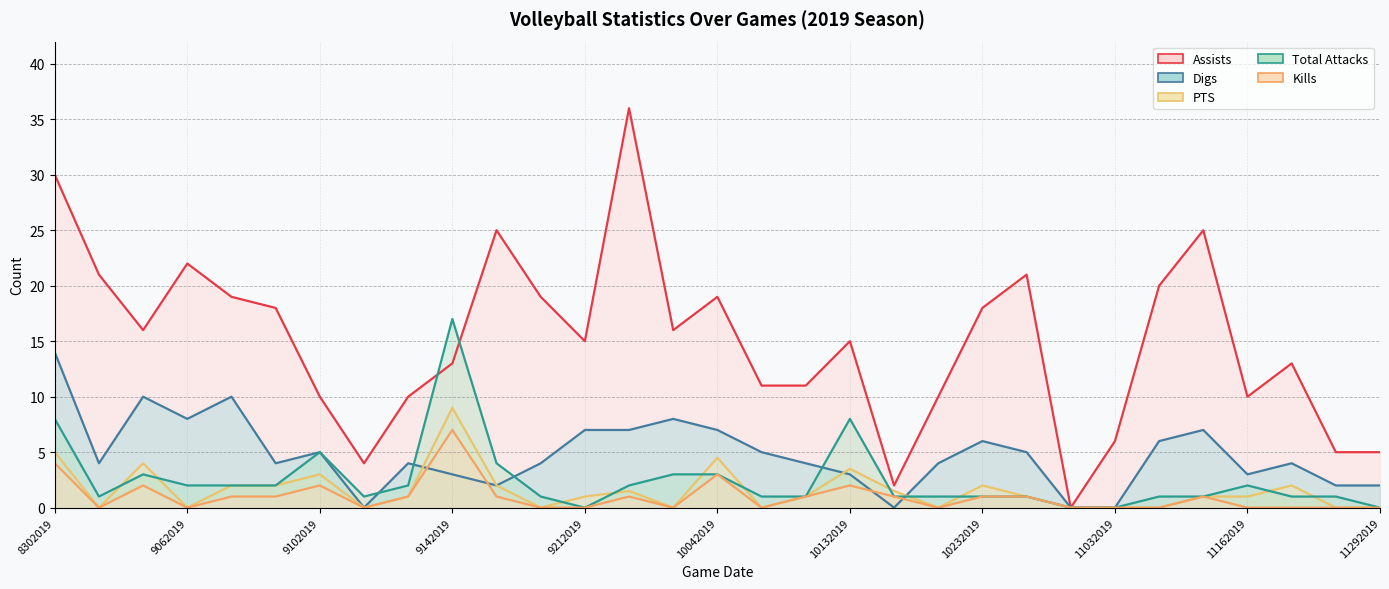

How many interior local valleys does the Assists series have?

7